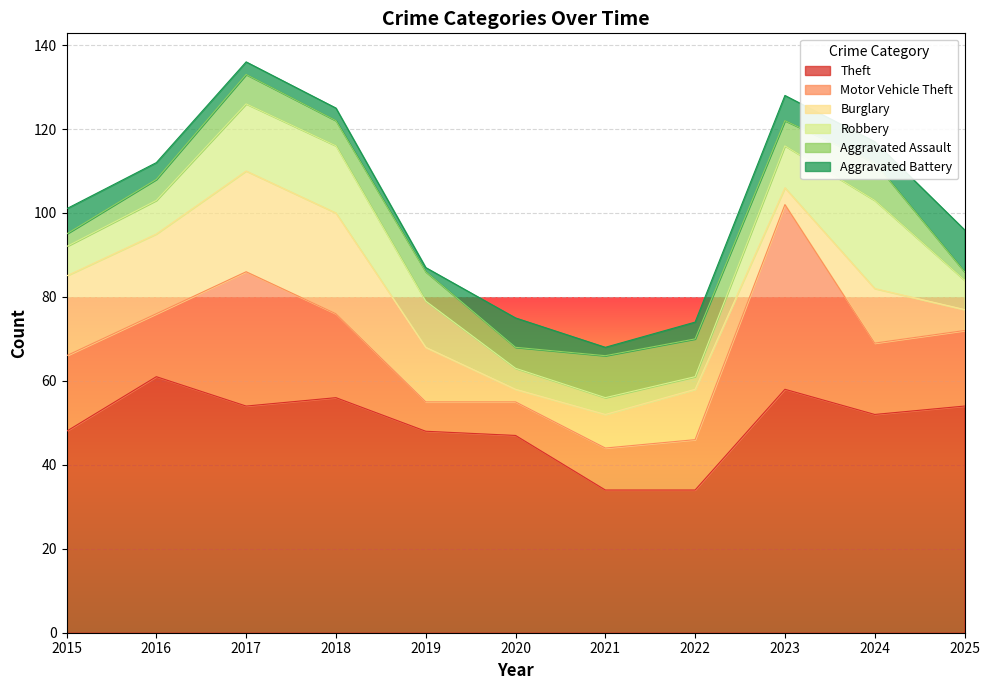

Which series has the largest total across all categories?

Theft